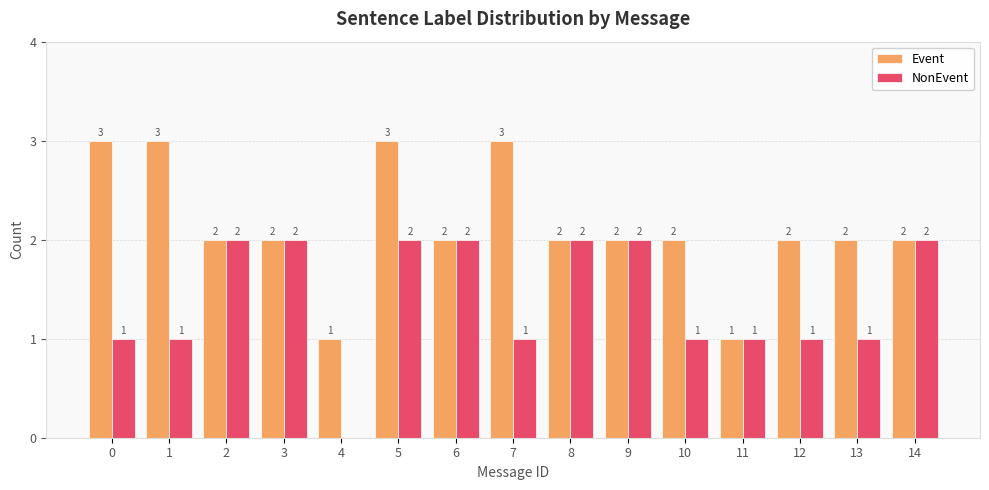

True or false: NonEvent has a value of 1 at 13.

True